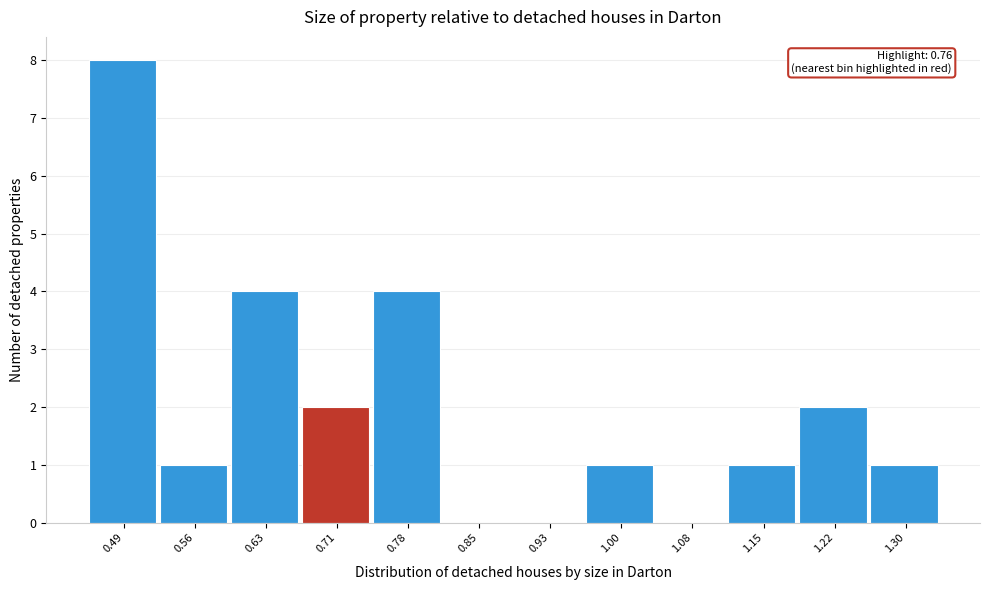

Reading left to right, list all the values displayed in this chart.

0.49=8	0.56=1	0.63=4	0.71=2	0.78=4	0.85=0	0.93=0	1.00=1	1.08=0	1.15=1	1.22=2	1.30=1